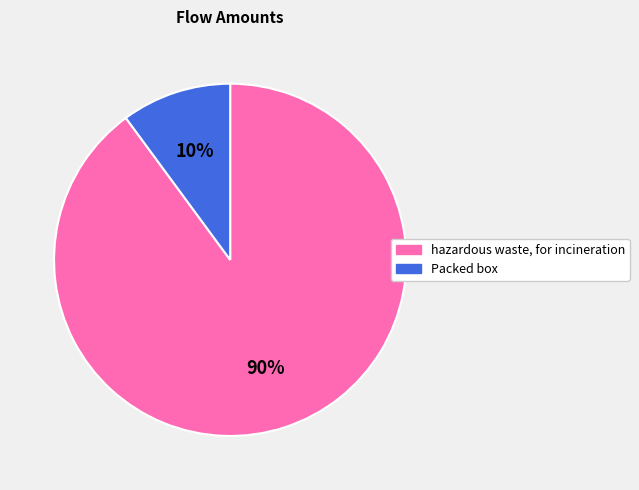

To the nearest percent, what is the average slice percentage?

50%